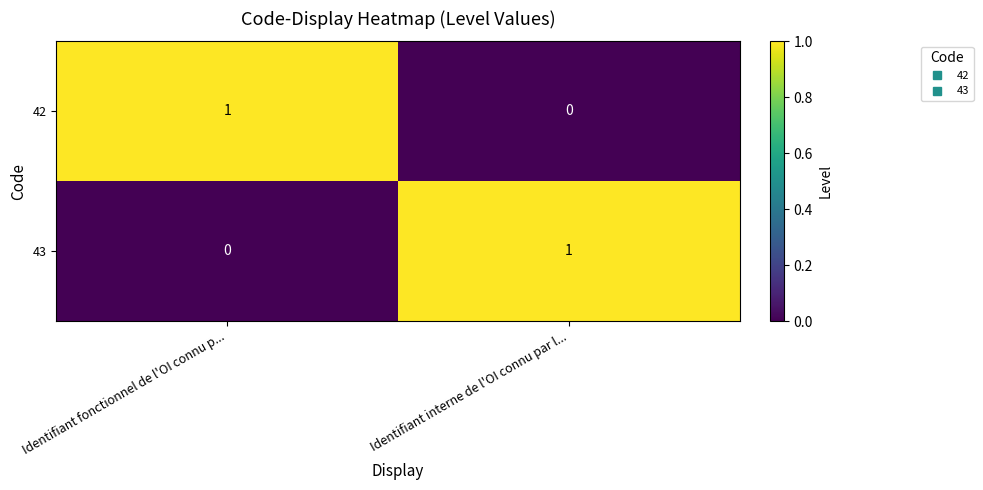

Rank the series at Identifiant fonctionnel de l'OI connu p... from highest to lowest value.

42, 43